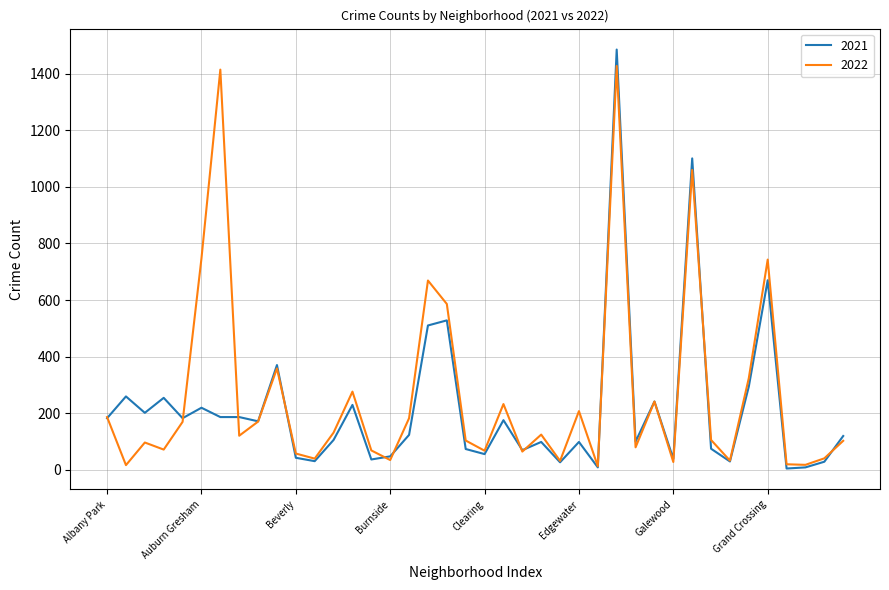

What is the highest value of the 2022 series?

1428